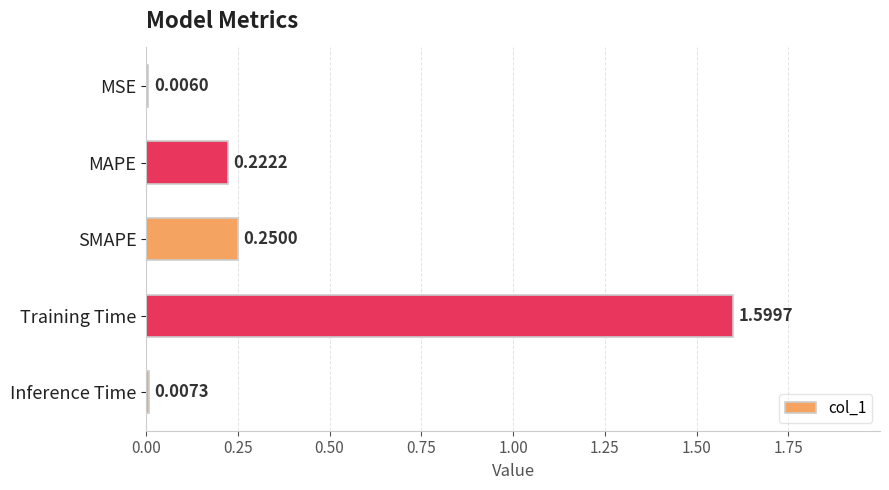

Rank the categories by value from lowest to highest.

MSE, Inference Time, MAPE, SMAPE, Training Time